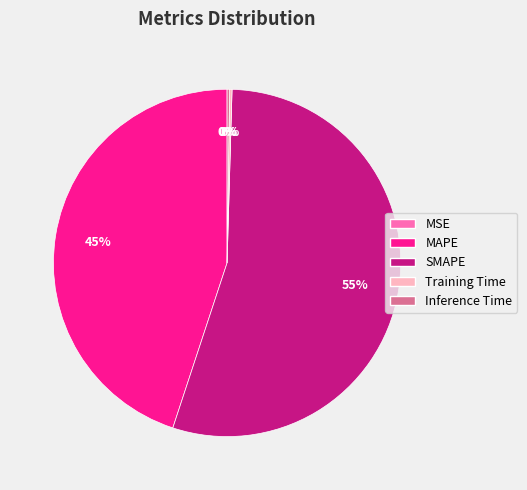

Is it true that SMAPE is 65% of the pie?

False